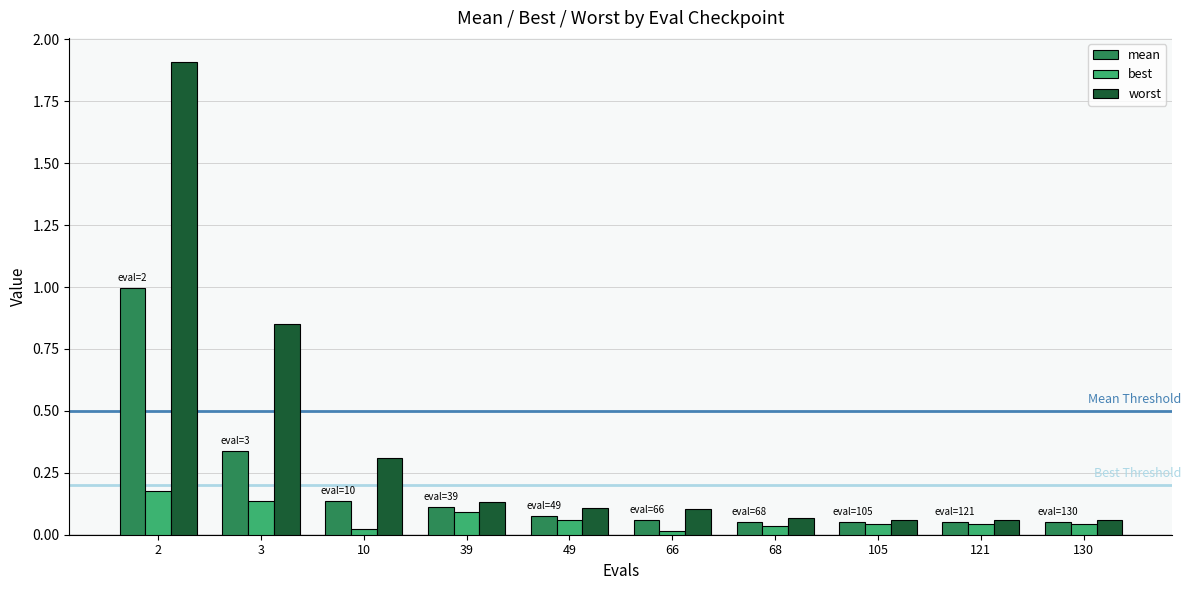

What is the sum of all mean values?

1.9